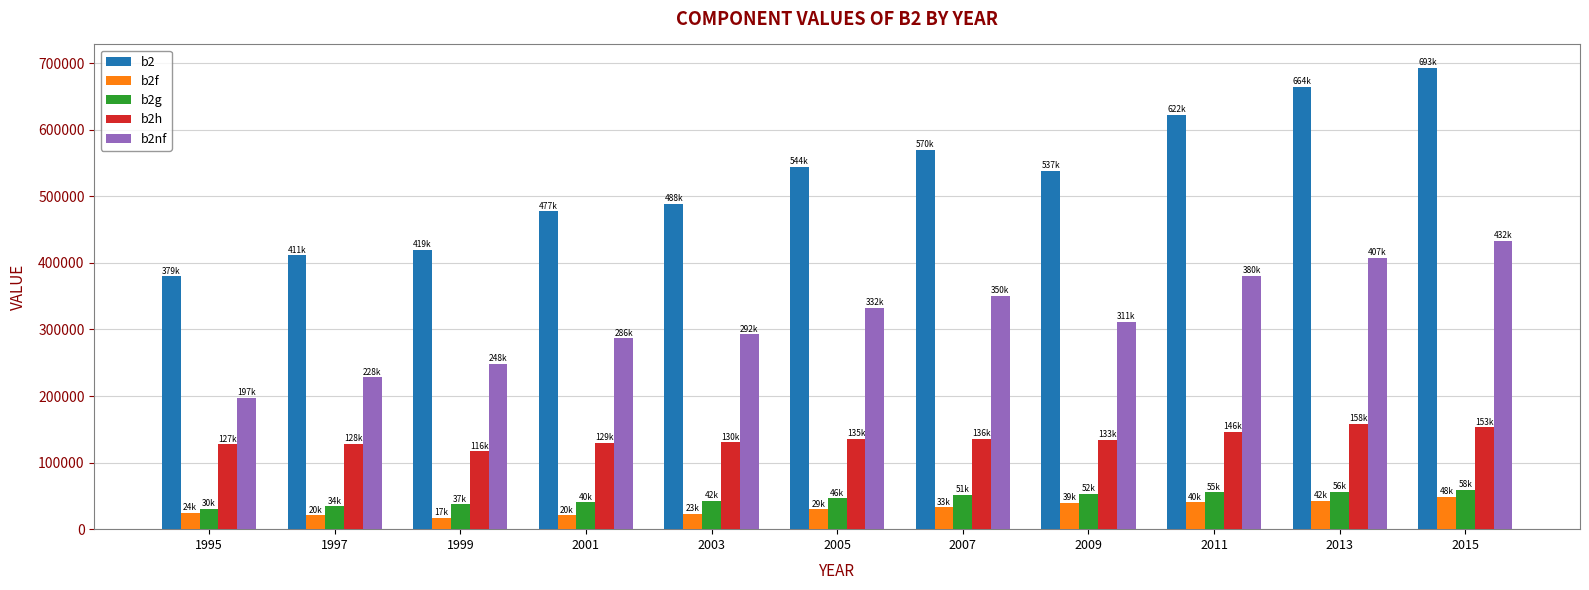

Which series has the largest total across all categories?

b2